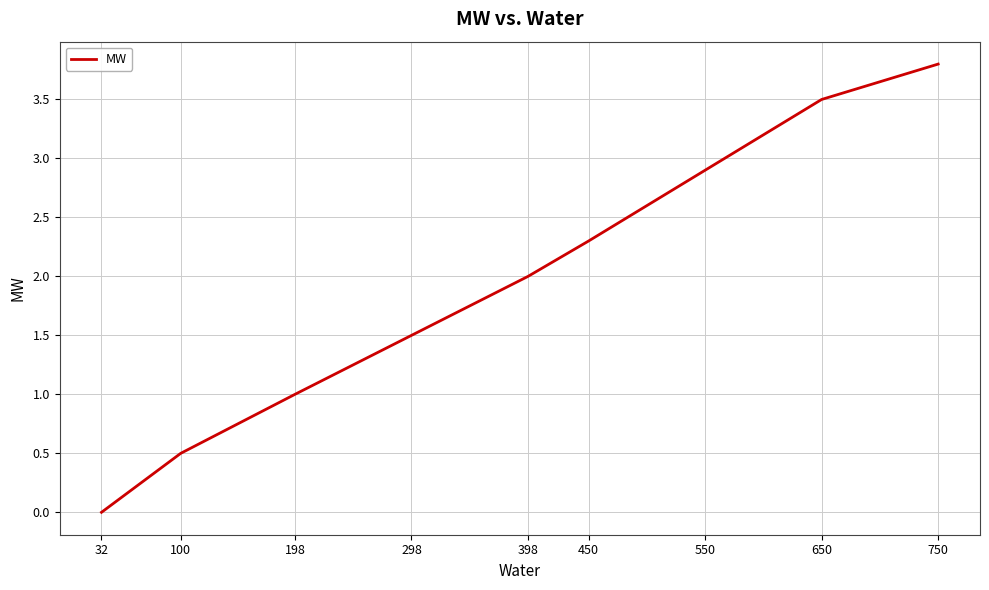

List the labels in order of value, largest first.

750, 650, 550, 450, 398, 298, 198, 100, 32